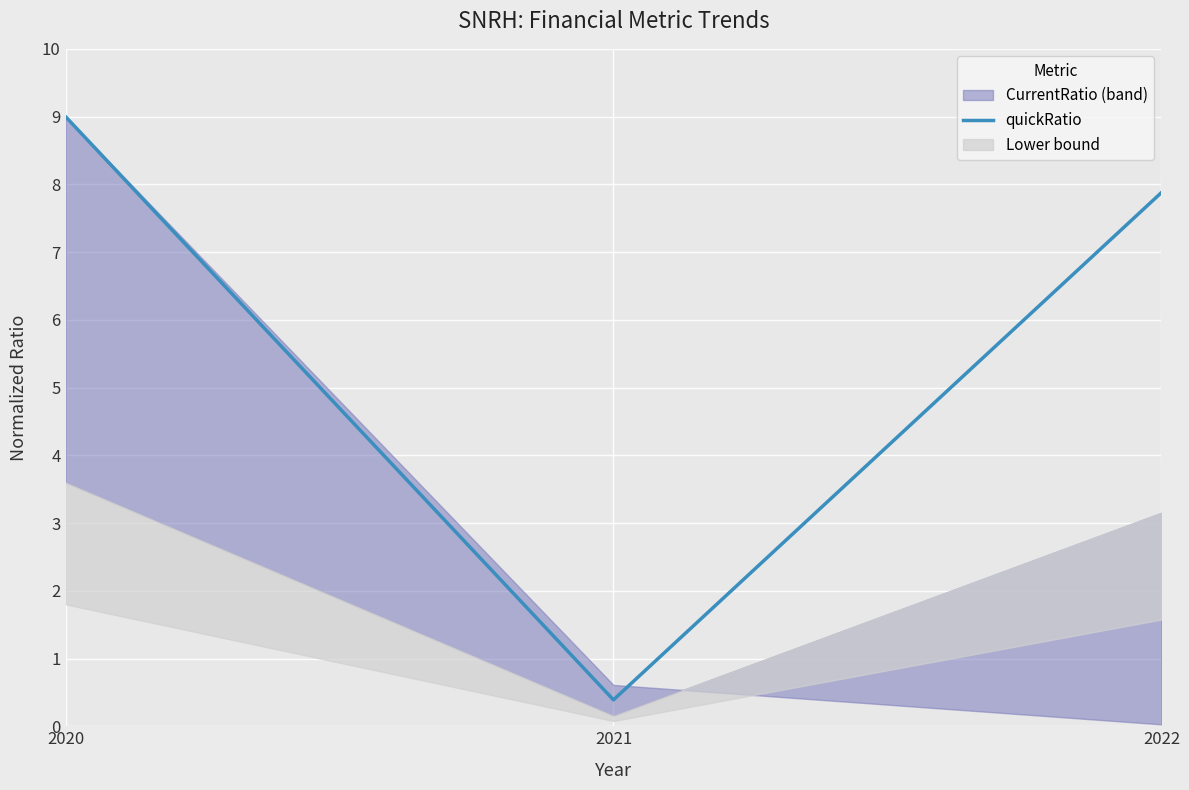

Reading left to right, transcribe all the data shown in this chart.

2020=9.0	2021=0.4	2022=7.9